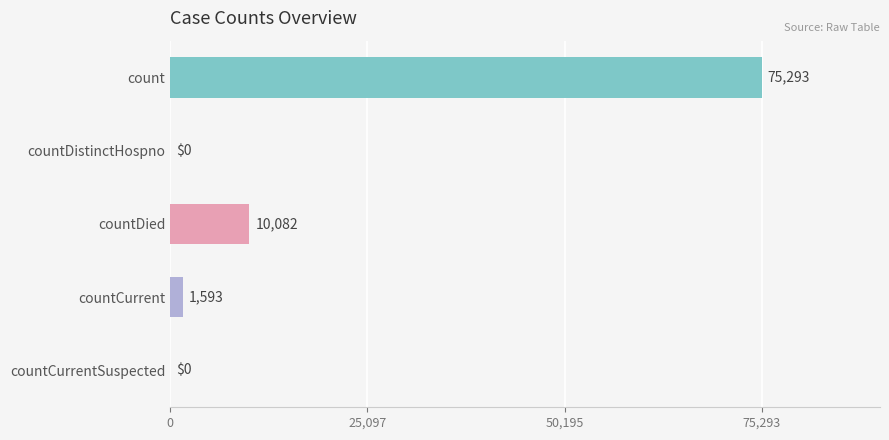

The chart shows a value of 42135 at countCurrentSuspected. True or false?

False